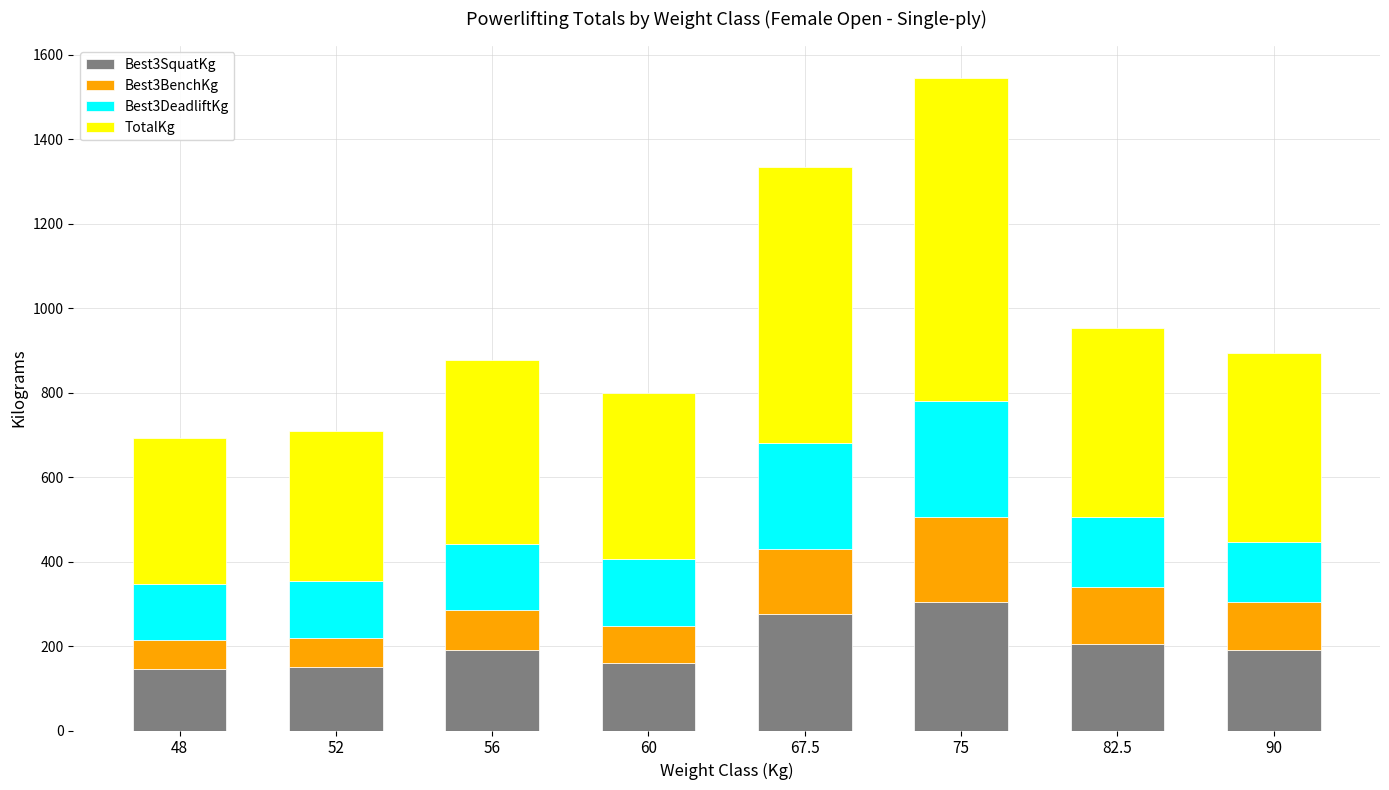

What is the maximum value for Best3SquatKg?

305.0